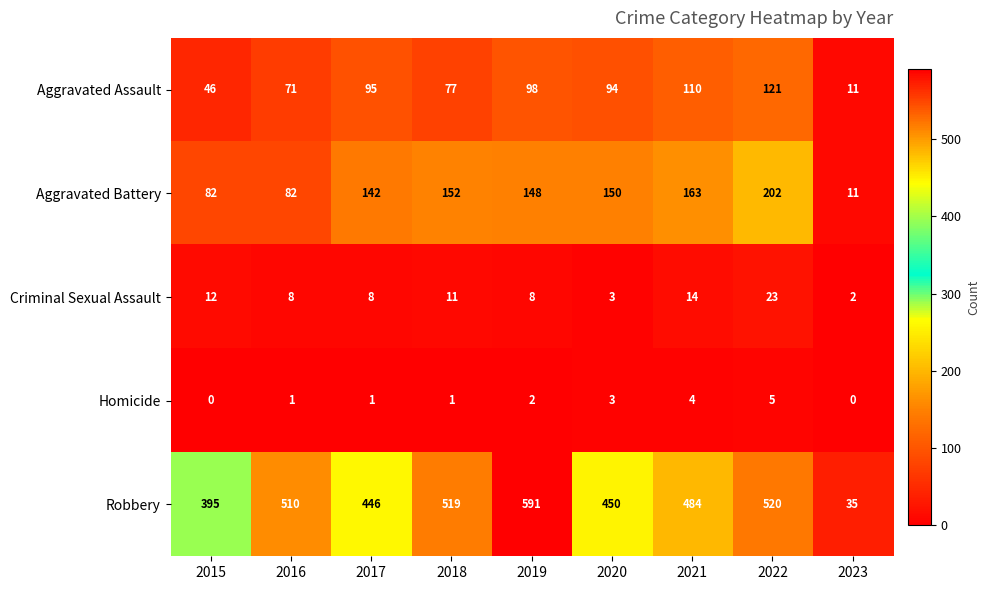

Count the number of categories in the chart.

9